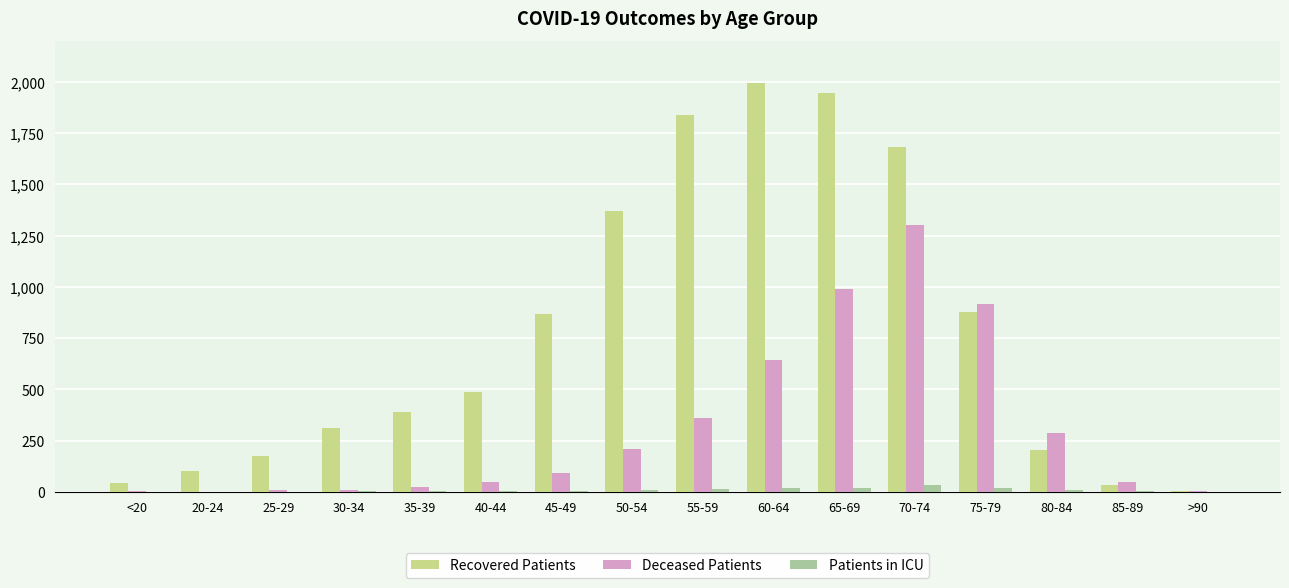

The Recovered Patients series shows 1944 at 65-69. True or false?

True